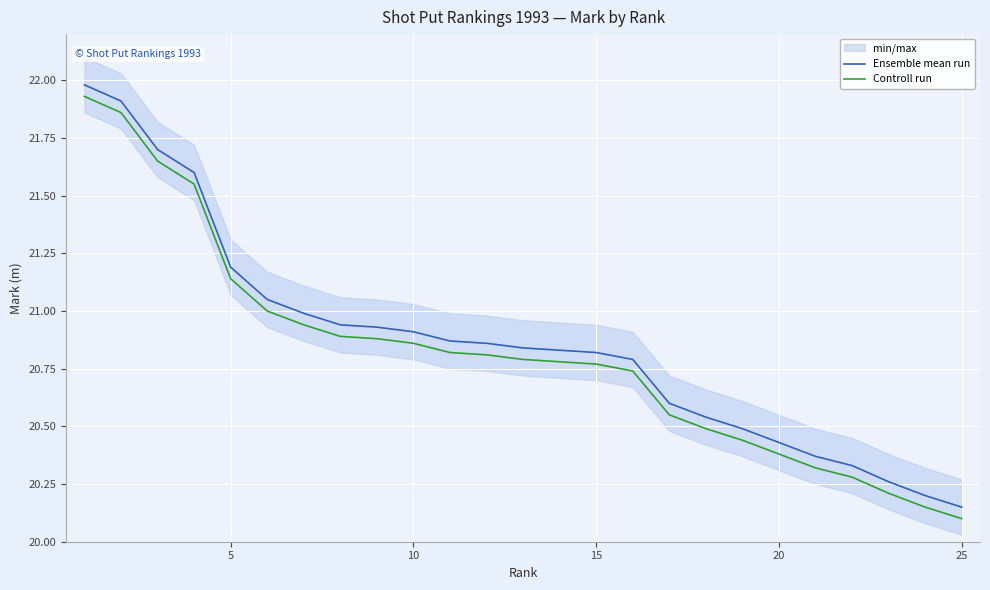

What is the difference between the maximum and minimum values in the Controll run series?

1.8